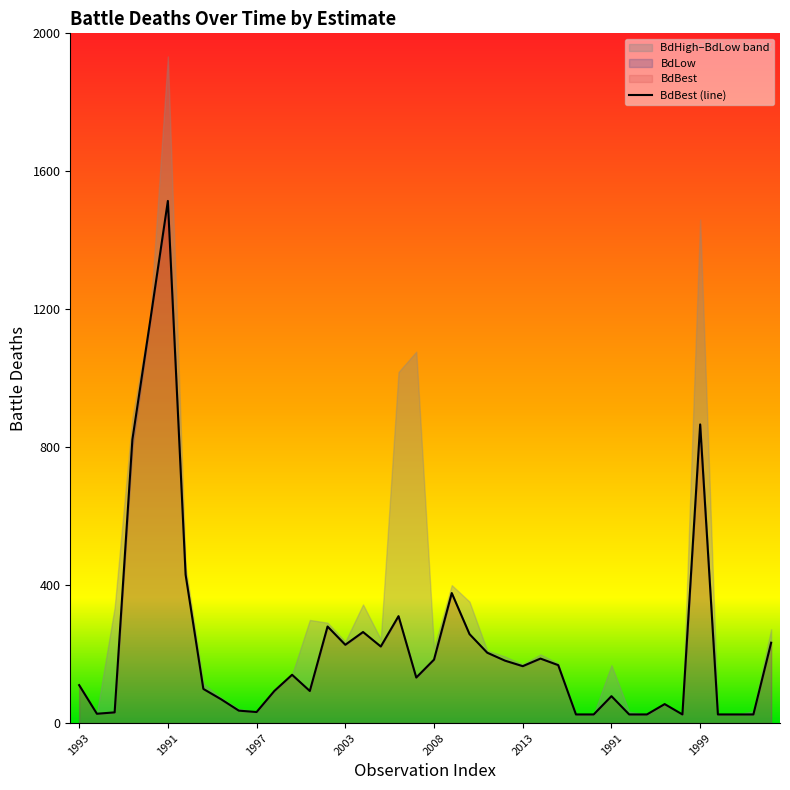

Does the chart display data point markers on the line(s)?

No